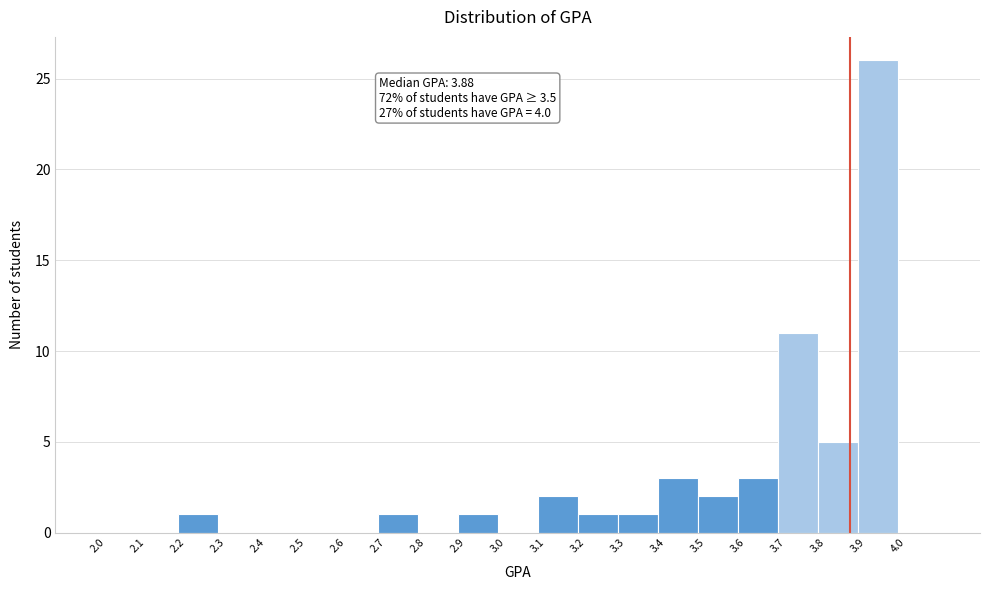

Which range on the x-axis has the tallest bar?

3.9 to 4.0